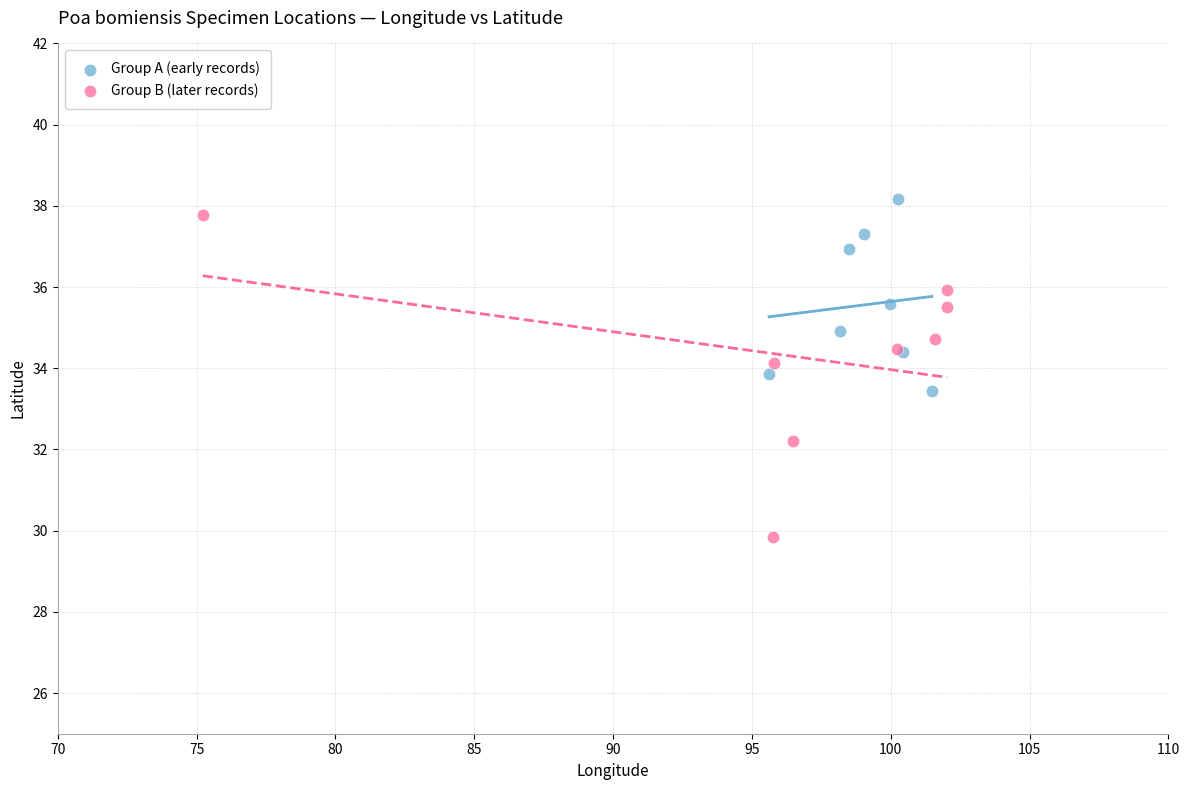

Which series reaches the minimum Y coordinate?

Group B (later records)